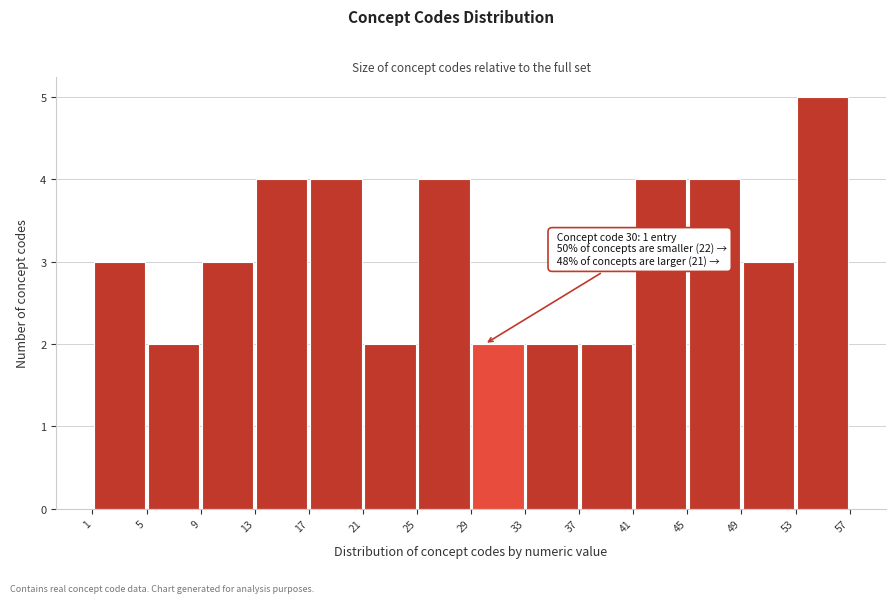

Over which range of the x-axis is the bar tallest?

53 to 57